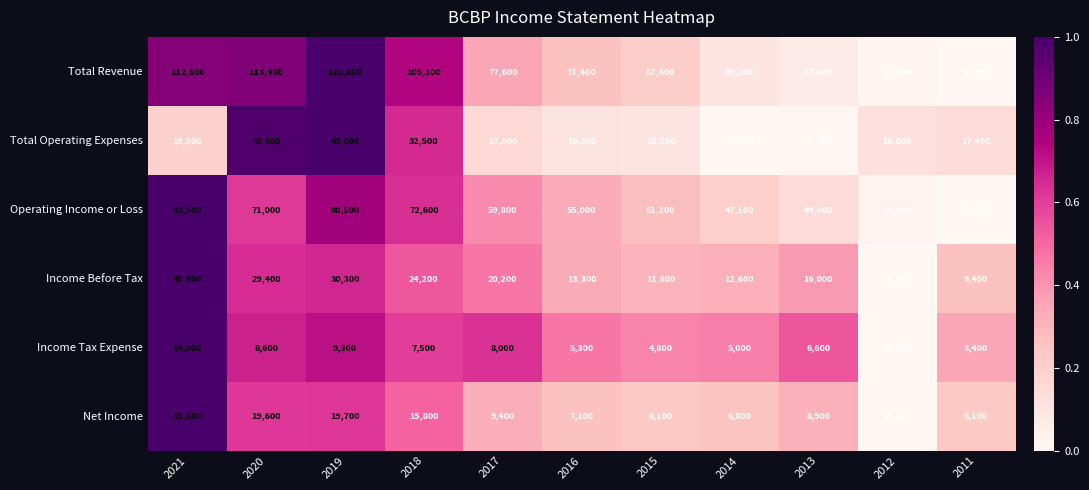

What is the difference between the maximum and minimum values in the Operating Income or Loss series?

58000